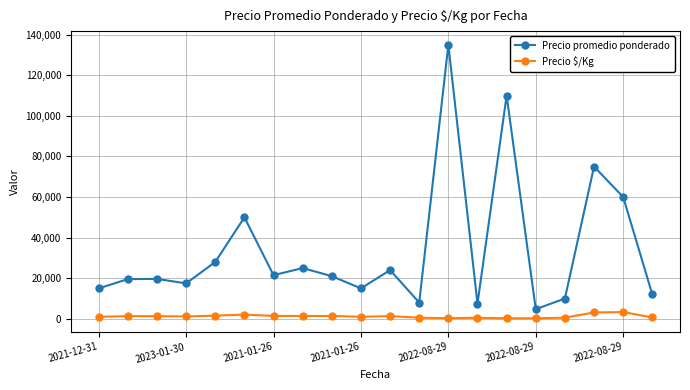

What is the minimum value shown in the chart?

244